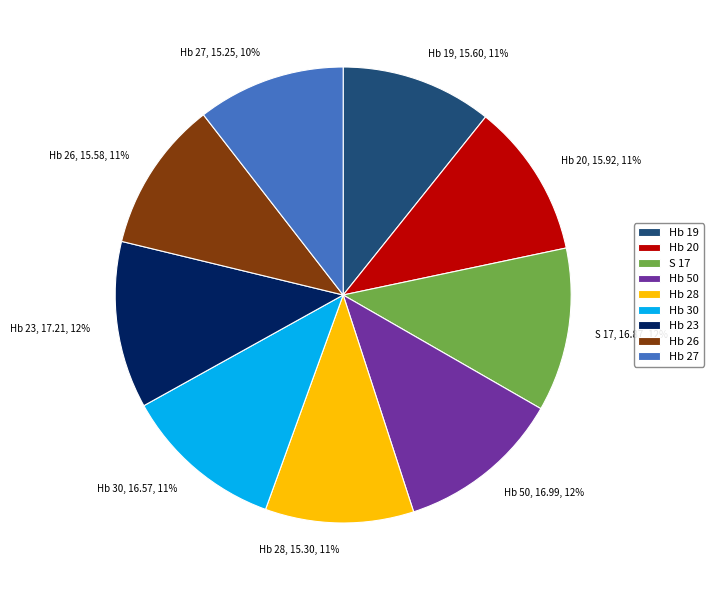

Is the sum of Hb 23 and Hb 27 greater than half?

No